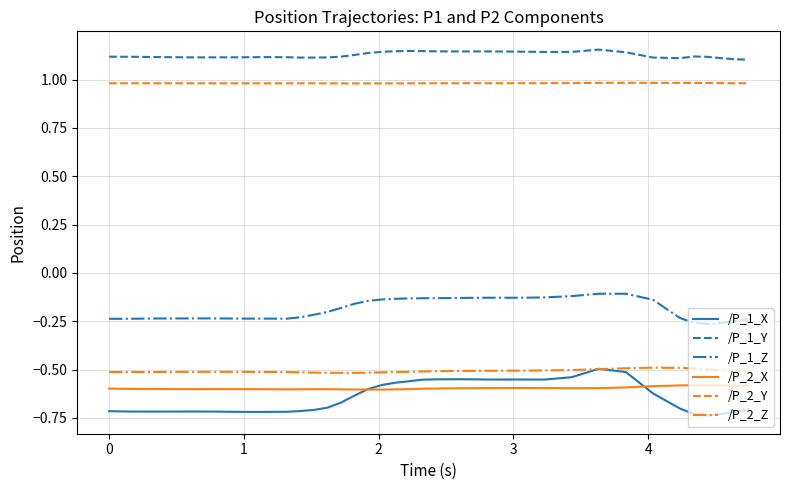

Which series has the largest range (max minus min)?

/P_1_X